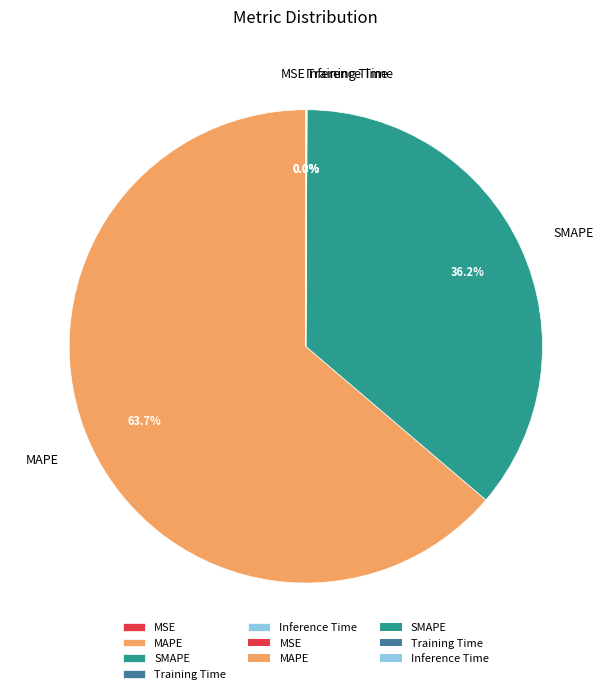

Does any single category account for the majority?

Yes